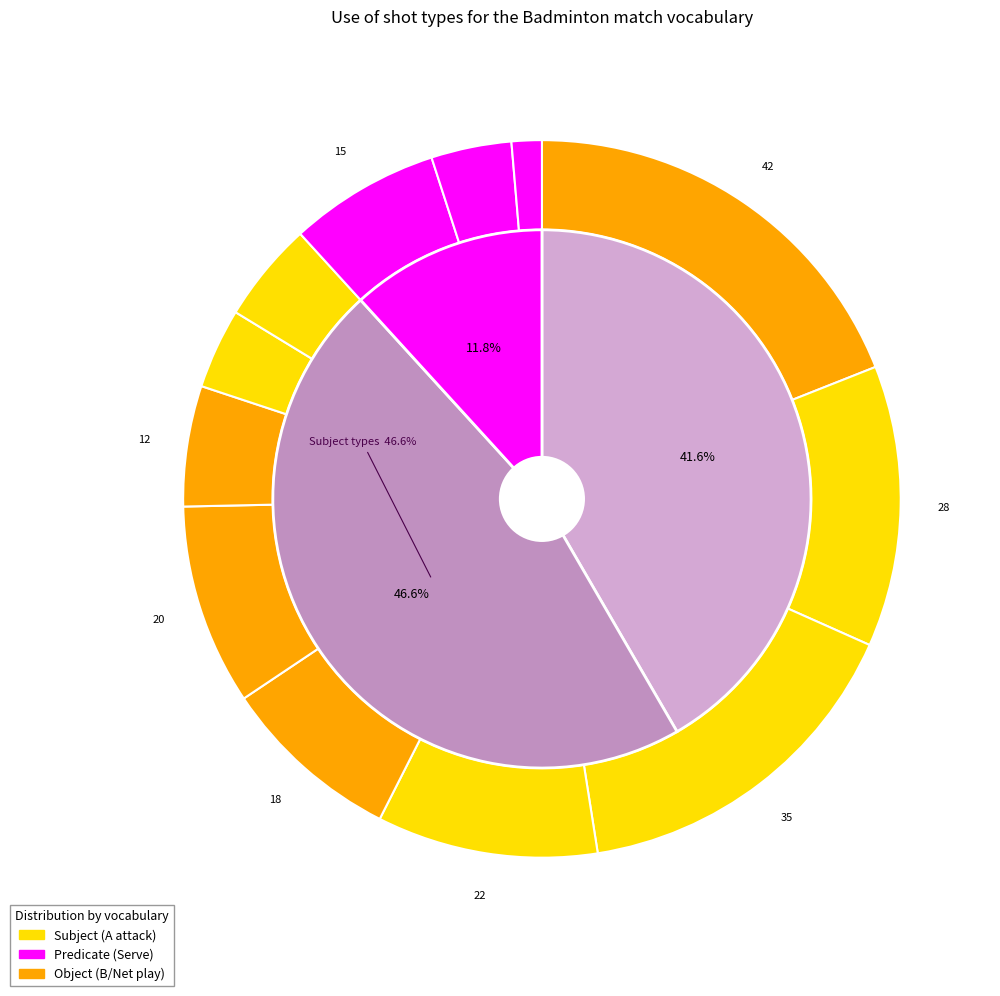

To the nearest percent, what portion does 11 represent?

9%